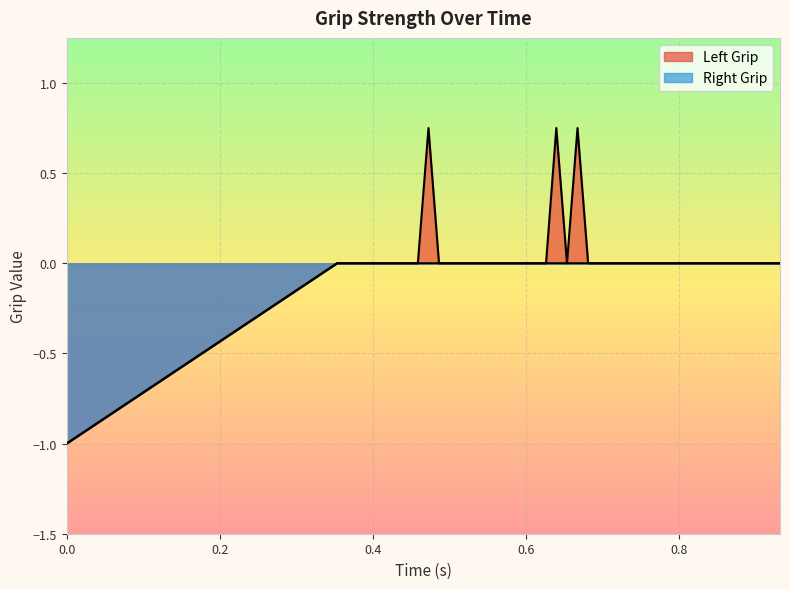

True or false: Left Grip and Right Grip intersect in this chart.

False